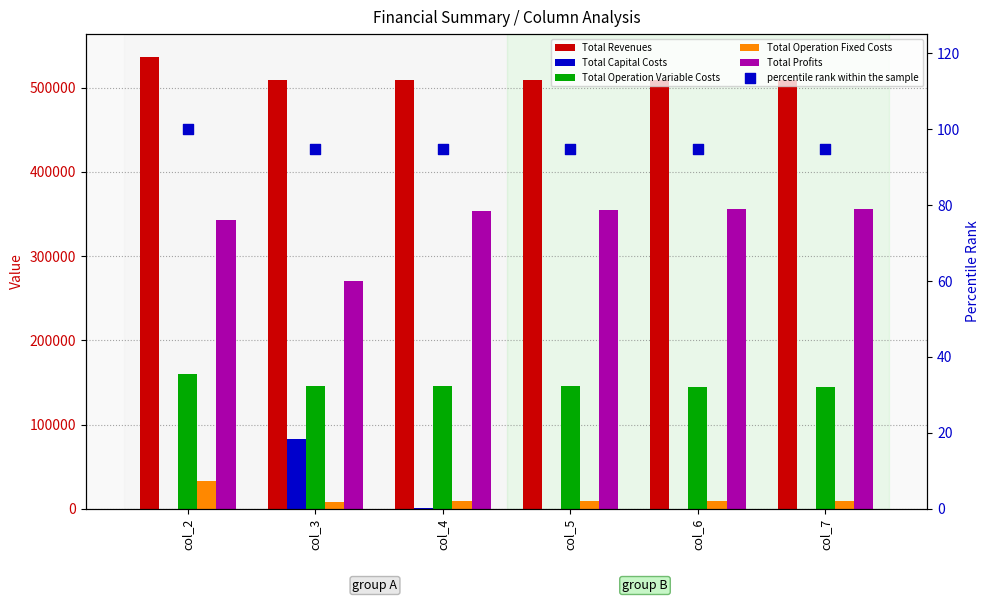

At which category is the sum across all series the highest?

col_2